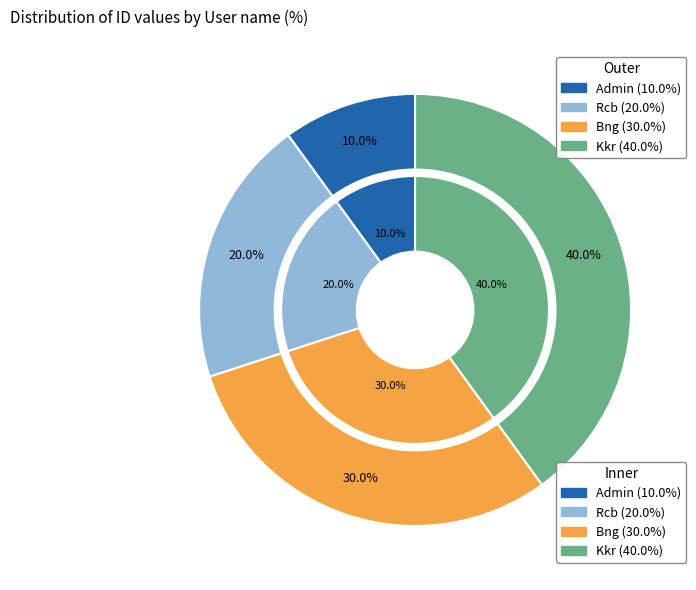

What is the change in value from Admin to Kkr?

+333